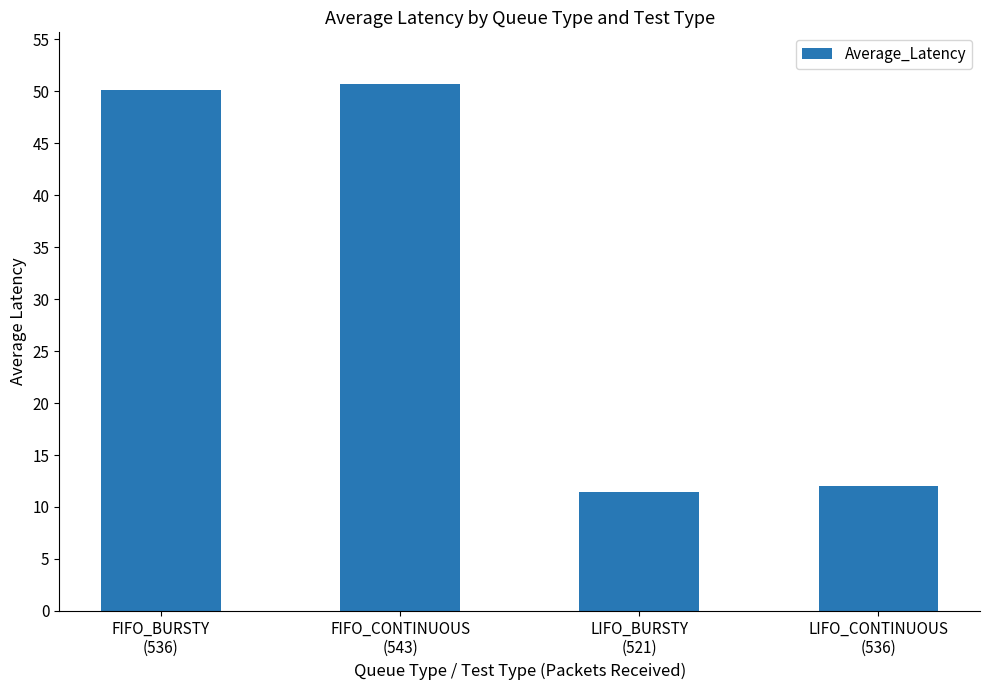

Rank the categories by value from lowest to highest.

LIFO_BURSTY
(521), LIFO_CONTINUOUS
(536), FIFO_BURSTY
(536), FIFO_CONTINUOUS
(543)